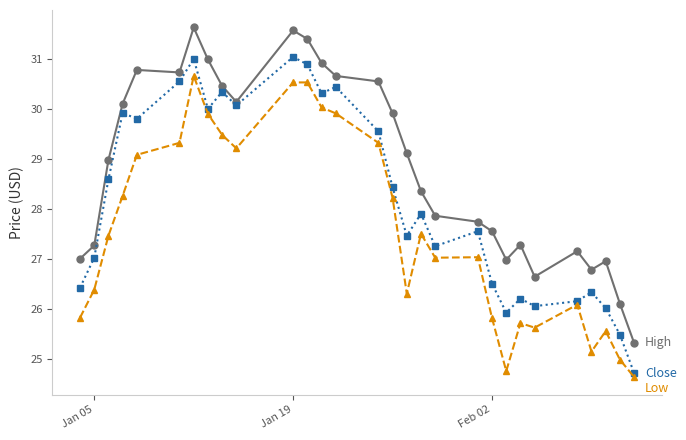

What is the minimum value shown in the chart?

24.6